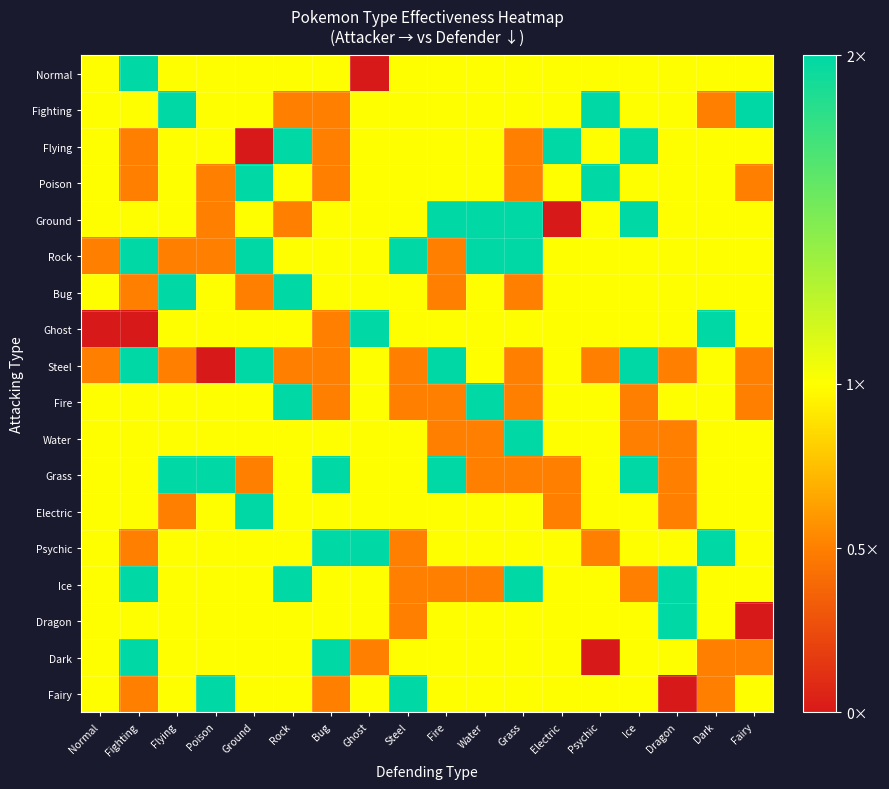

Which series has the widest spread of values?

Normal